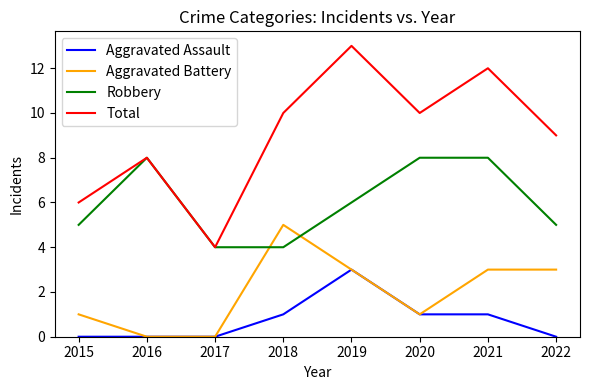

True or false: Robbery and Aggravated Battery intersect in this chart.

True